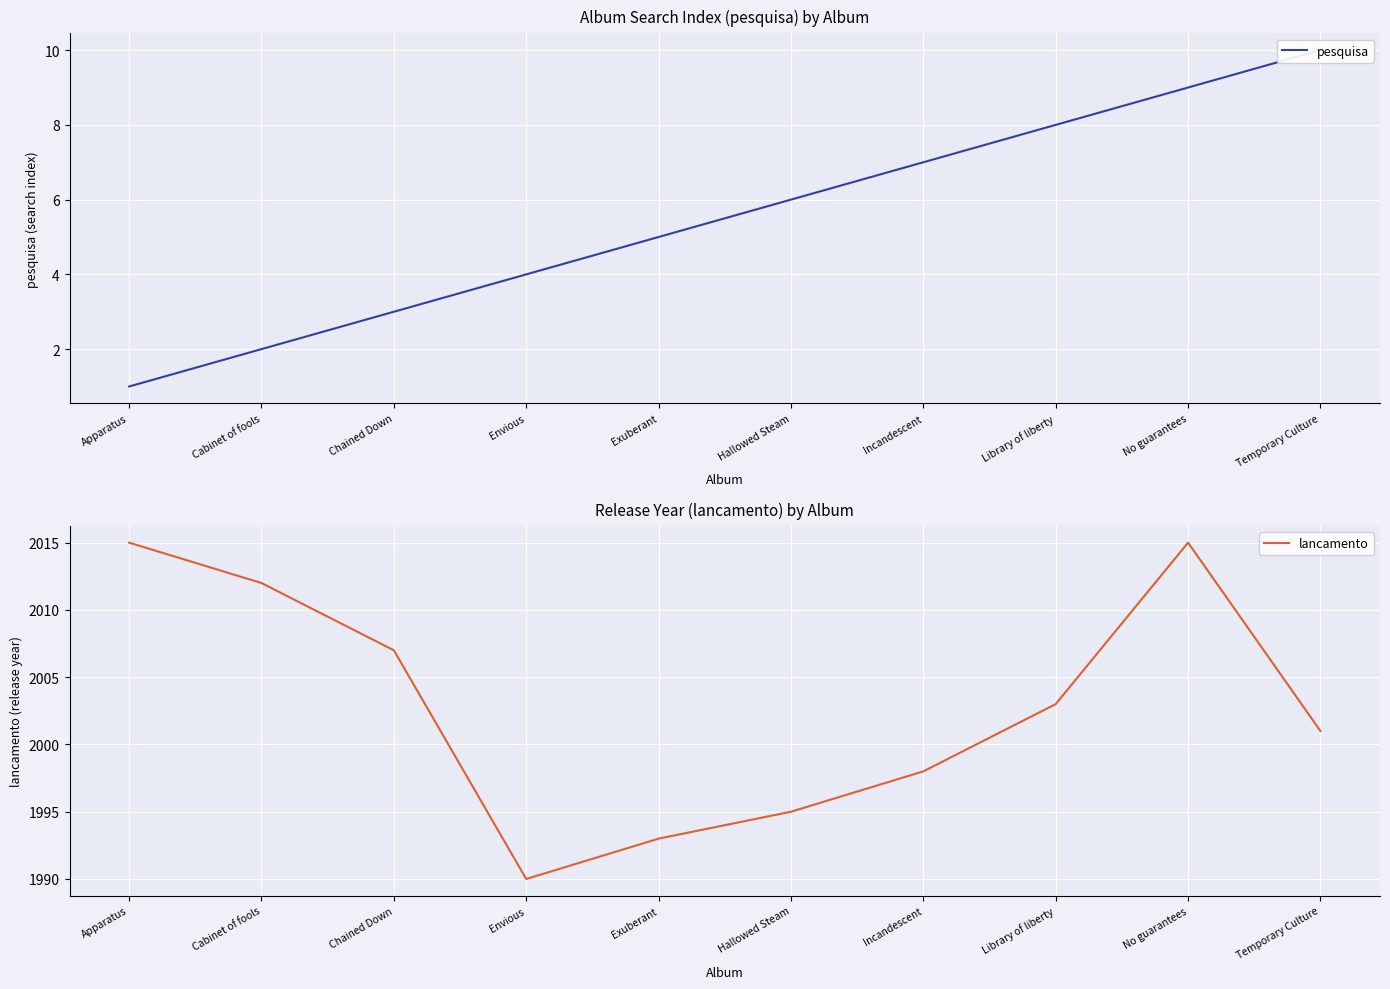

What position from the left is Chained Down?

3